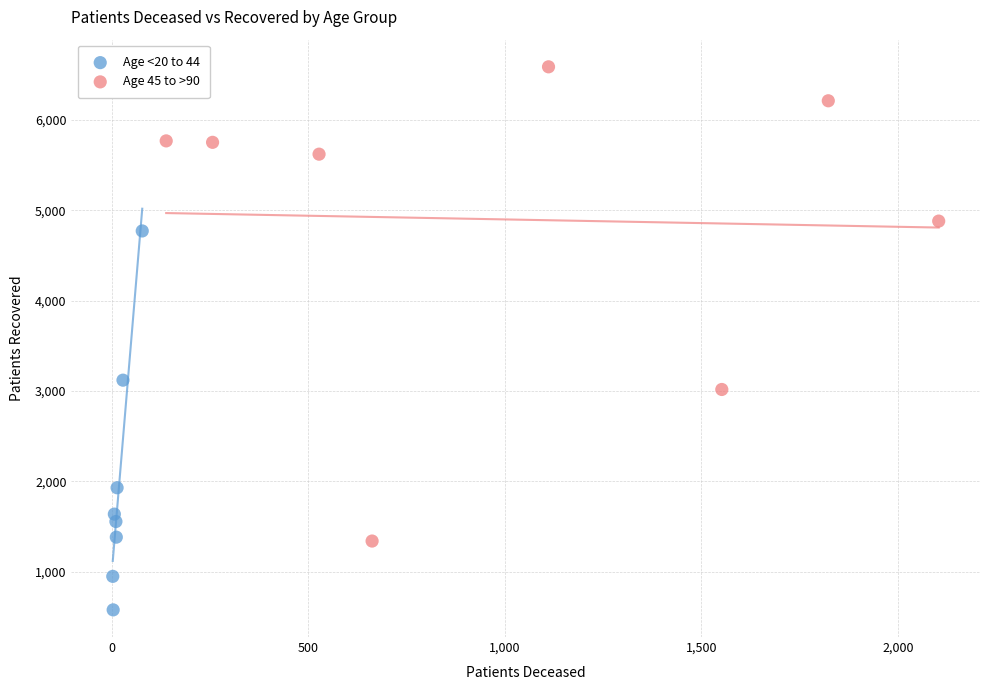

Which series reaches the maximum Y coordinate?

Age 45 to >90